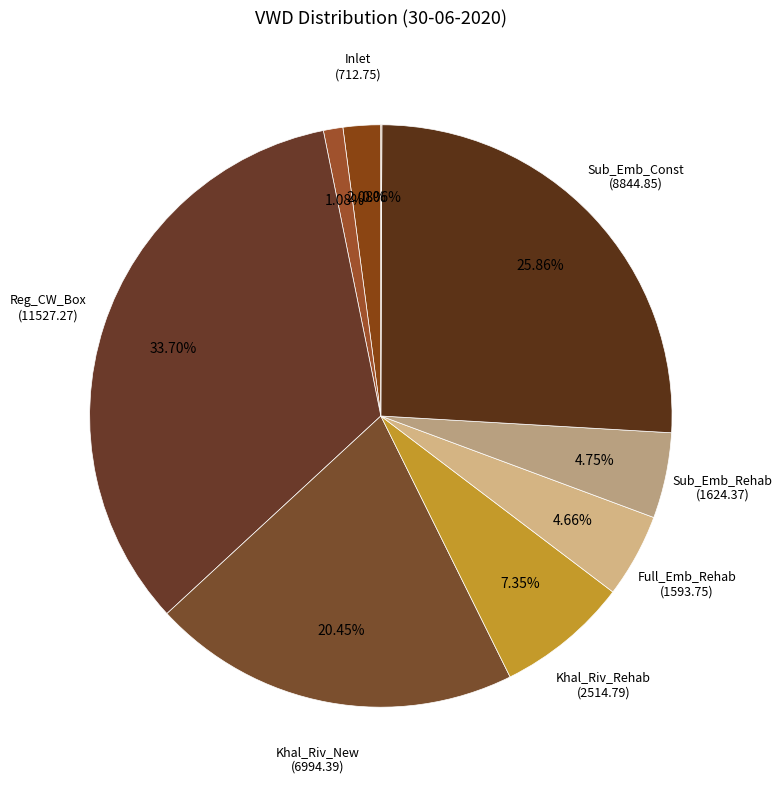

What is the smallest slice in the pie chart?

Reg_Rehab_New